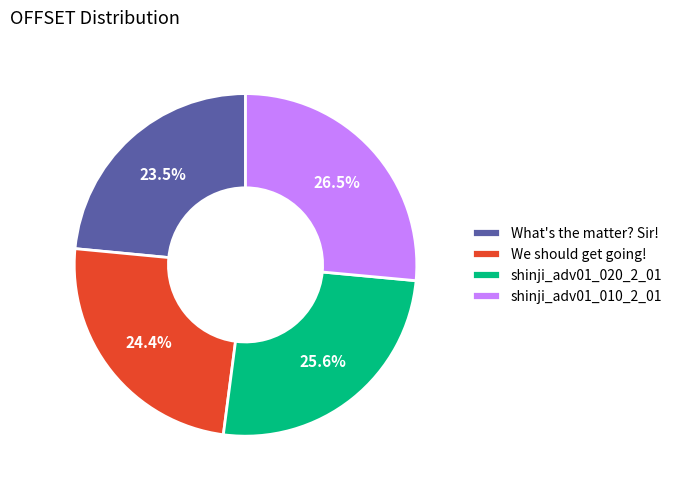

What is the total percentage of shinji_adv01_020_2_01 and We should get going!?

50.0%